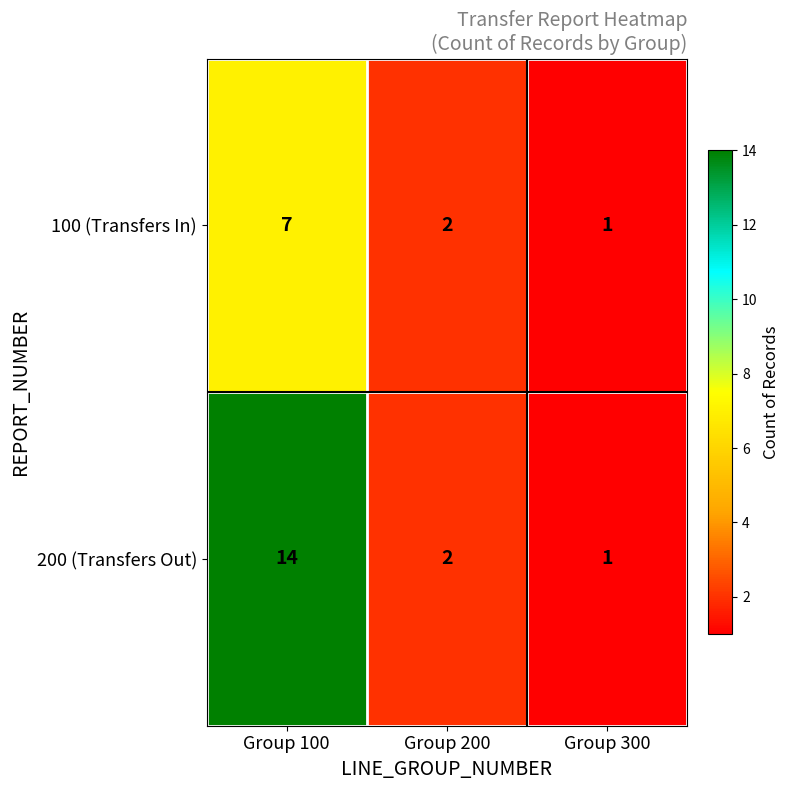

What is the greatest value displayed?

14